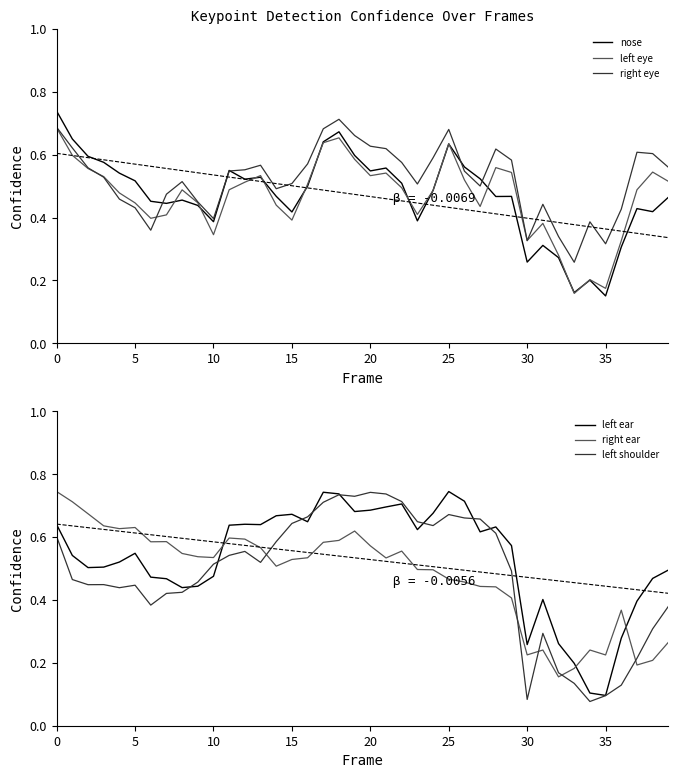

Is it true that left ear equals 0.2 at 5?

False